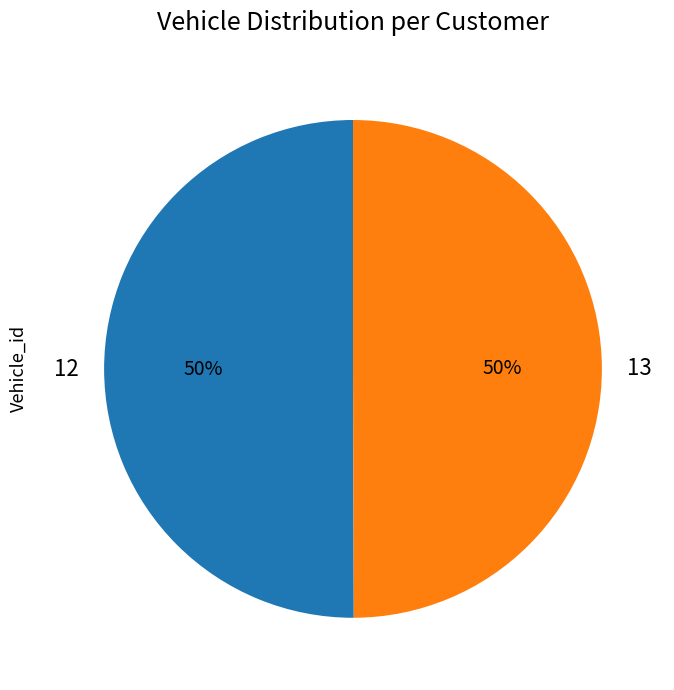

Approximately how many times larger is the value at 13 compared to 12?

1.0